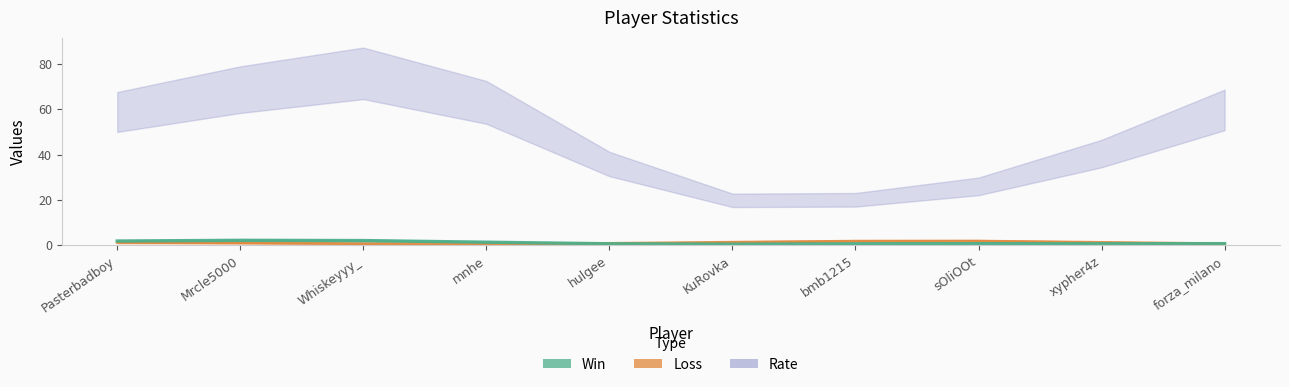

At which category does the chart reach its peak across all series?

Whiskeyyy_